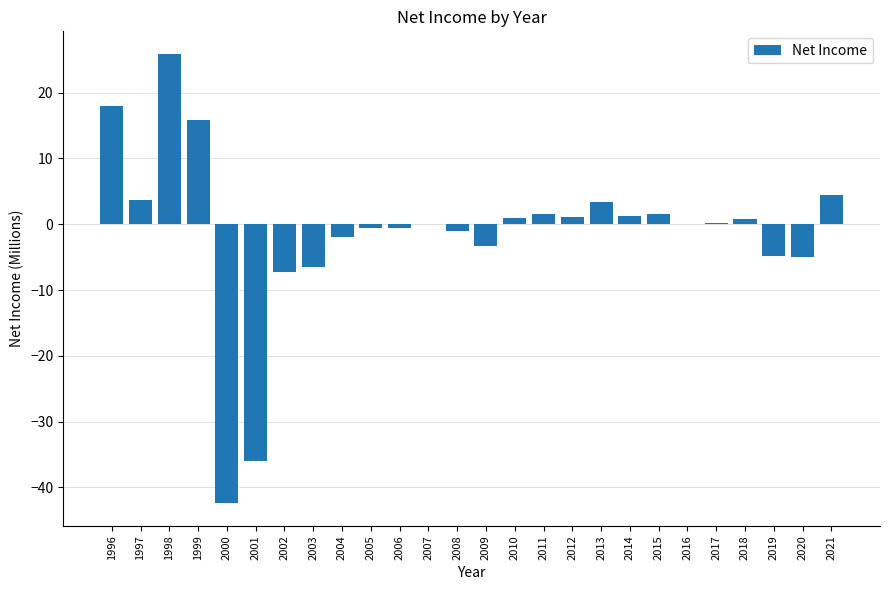

How many categories are shown in the chart?

26